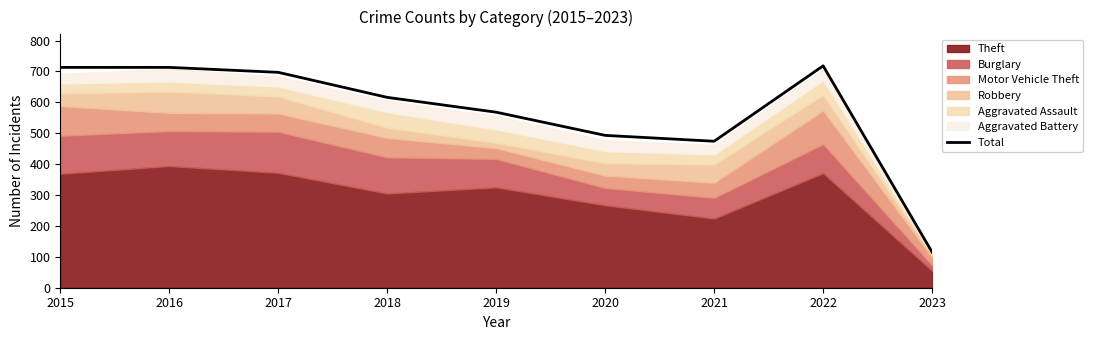

What is the greatest value displayed?

718